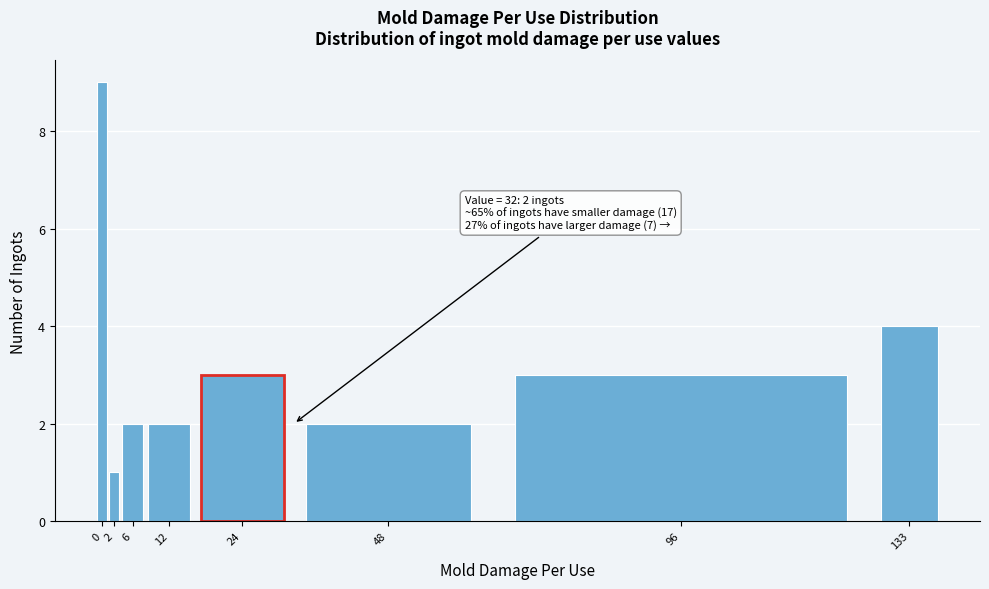

Reading right to left, extract all data points from this chart.

4	3	2	3	2	2	1	9